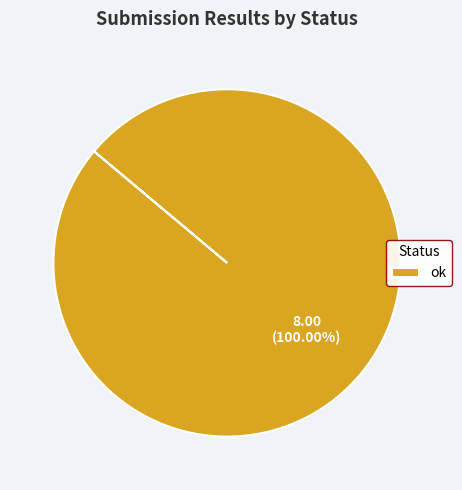

Is there a majority slice in this chart?

Yes